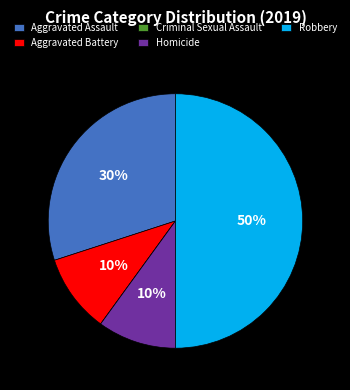

Does Aggravated Battery account for over 50% of the chart?

No